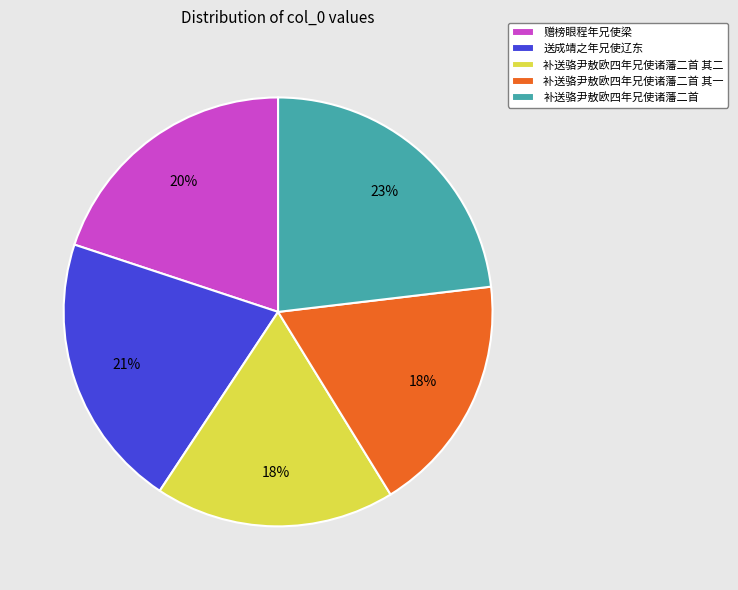

What percentage is the 补送骆尹敖欧四年兄使诸藩二首 其二 slice, to the nearest percent?

18%